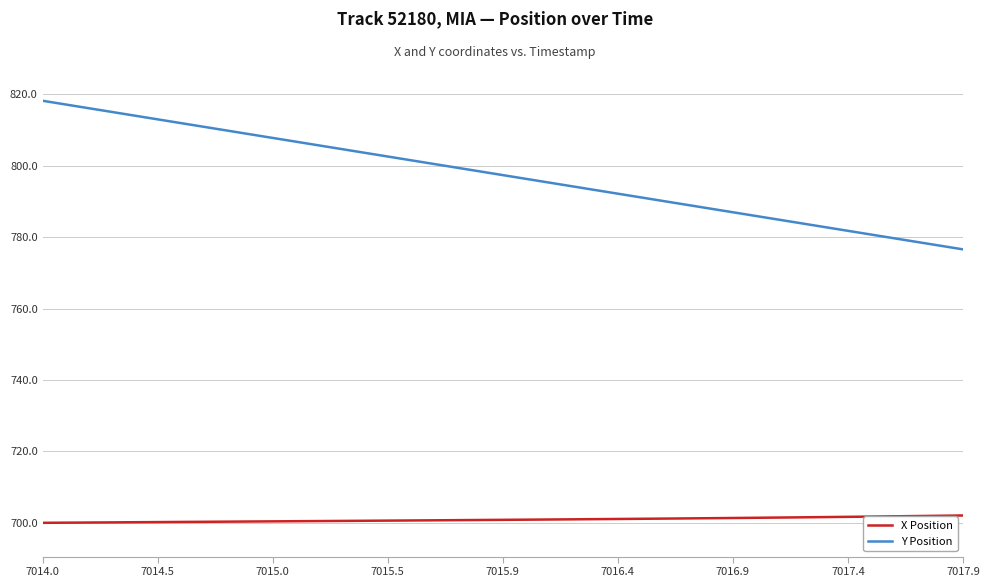

True or false: Y Position and X Position cross at least once.

False